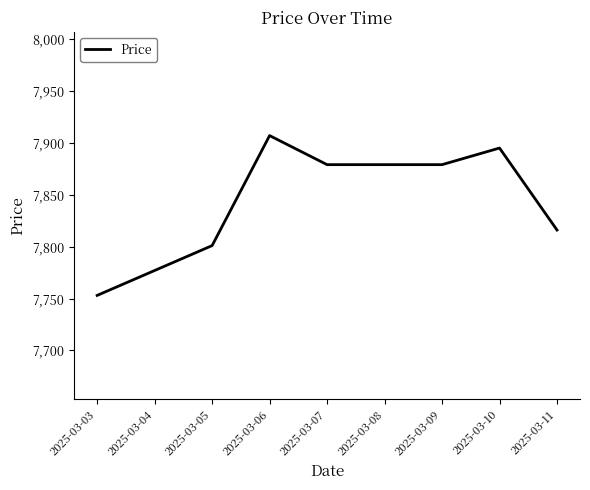

What is the smallest value displayed?

7753